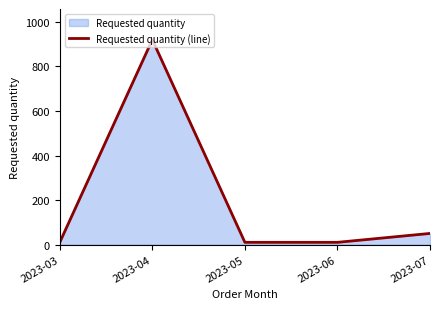

How many lines are shown in the chart?

1